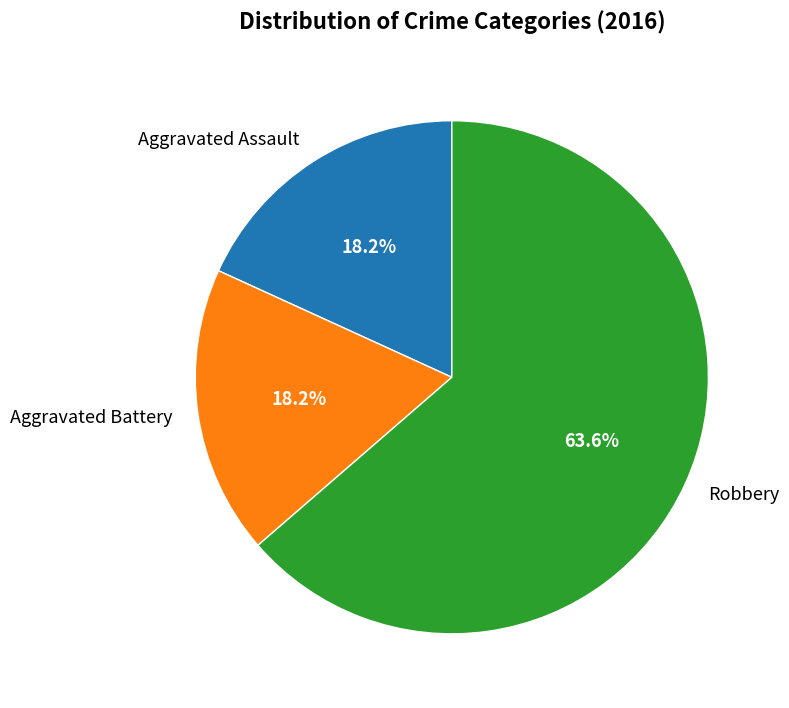

To the nearest percent, what portion does Robbery represent?

64%